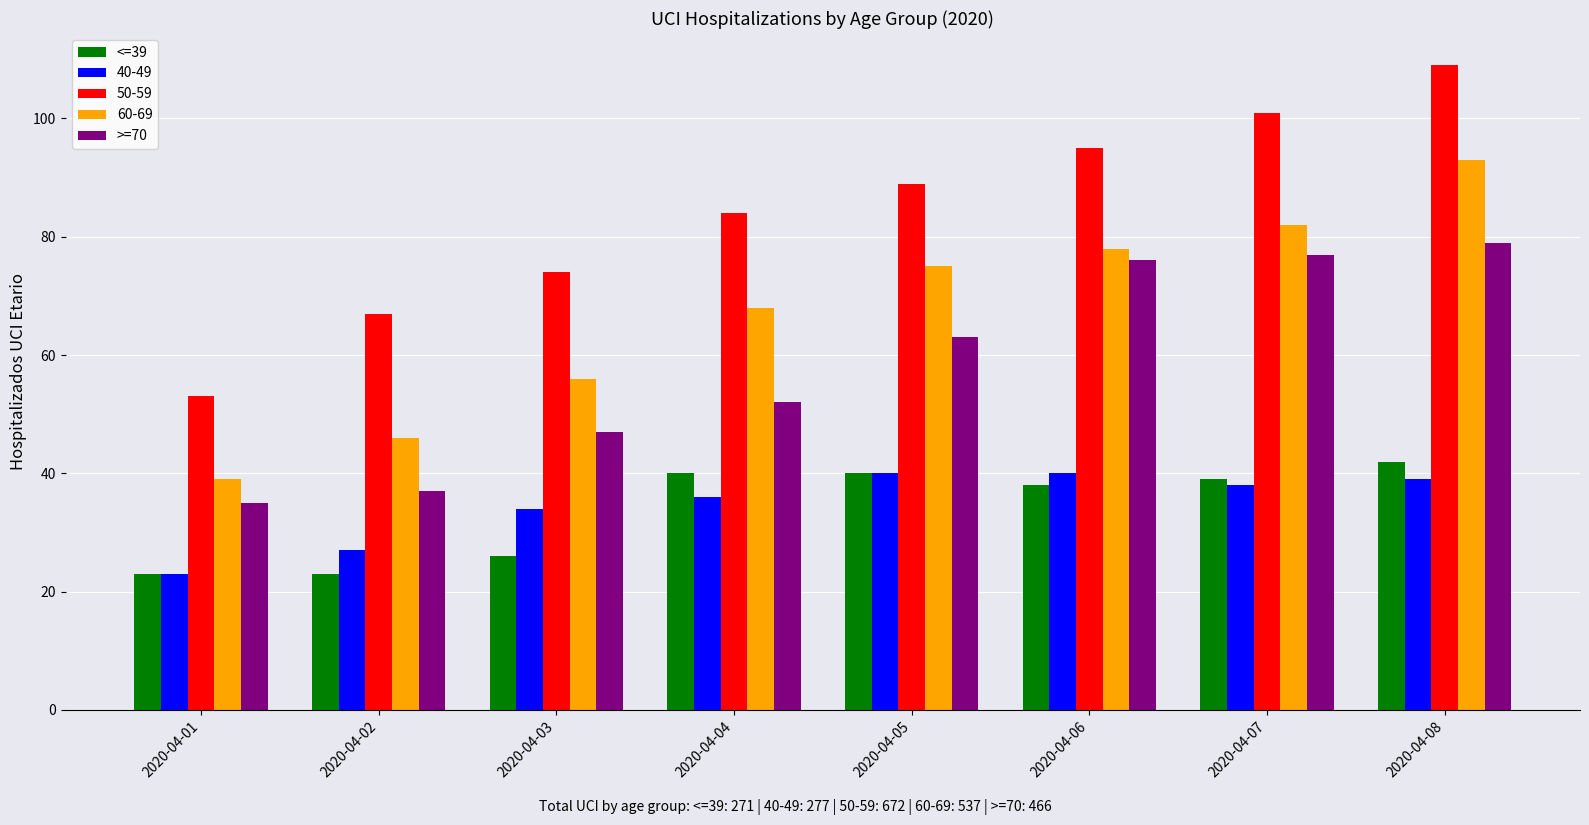

At which label does >=70 reach its minimum?

2020-04-01